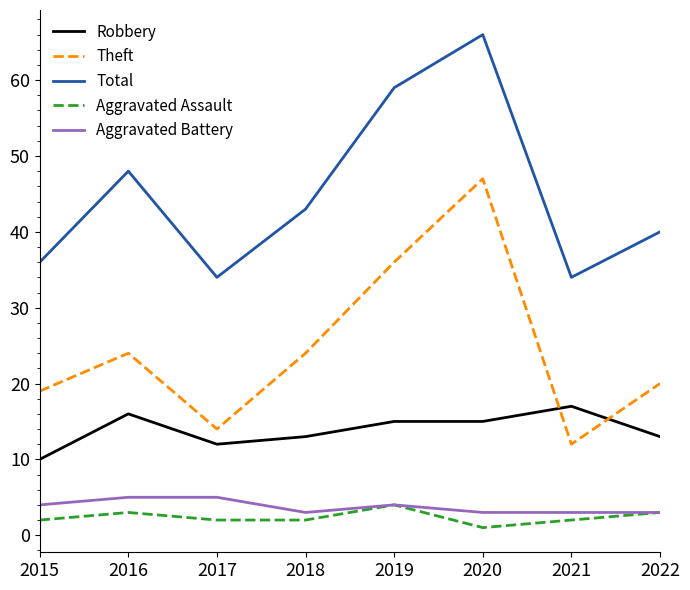

Reading right to left, list all the values displayed in this chart.

Robbery: 2022=13	2021=17	2020=15	2019=15	2018=13	2017=12	2016=16	2015=10
Theft: 2022=20	2021=12	2020=47	2019=36	2018=24	2017=14	2016=24	2015=19
Total: 2022=40	2021=34	2020=66	2019=59	2018=43	2017=34	2016=48	2015=36
Aggravated Assault: 2022=3	2021=2	2020=1	2019=4	2018=2	2017=2	2016=3	2015=2
Aggravated Battery: 2022=3	2021=3	2020=3	2019=4	2018=3	2017=5	2016=5	2015=4